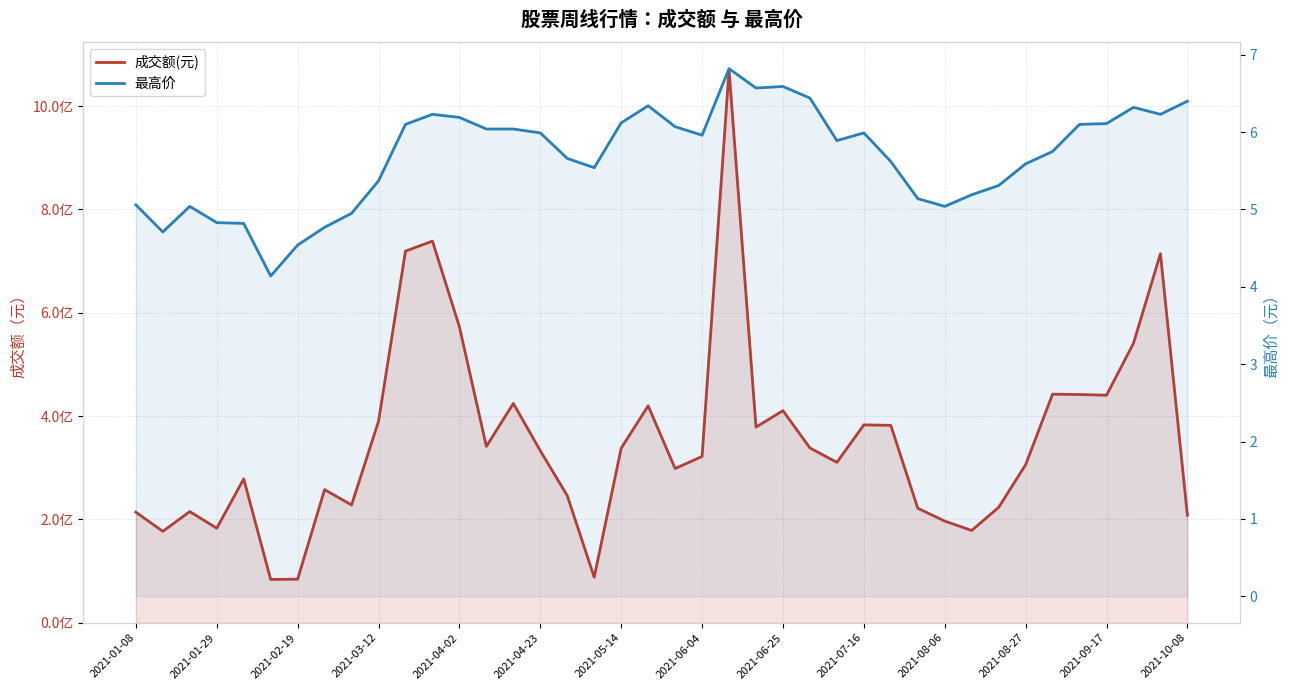

True or false: 最高价 has more than 2 interior local peaks.

True